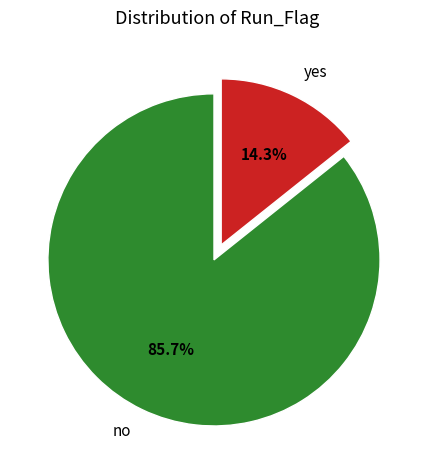

Is there a majority slice in this chart?

Yes